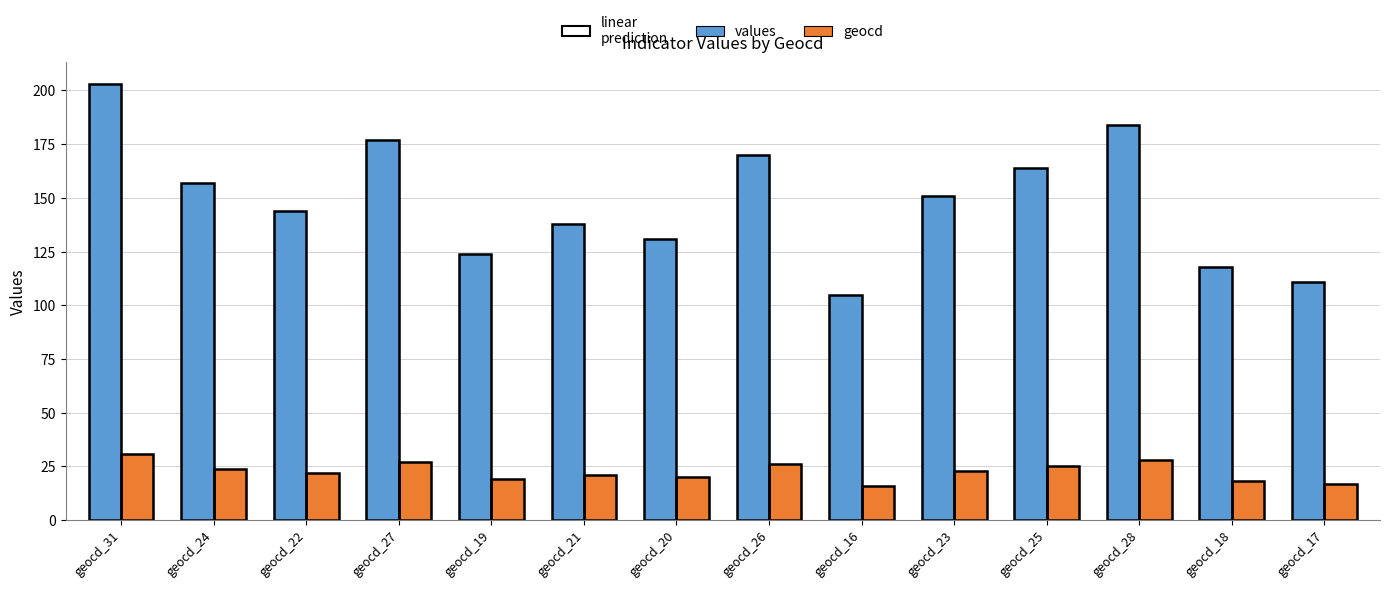

At which label is values closest to 154?

geocd_24